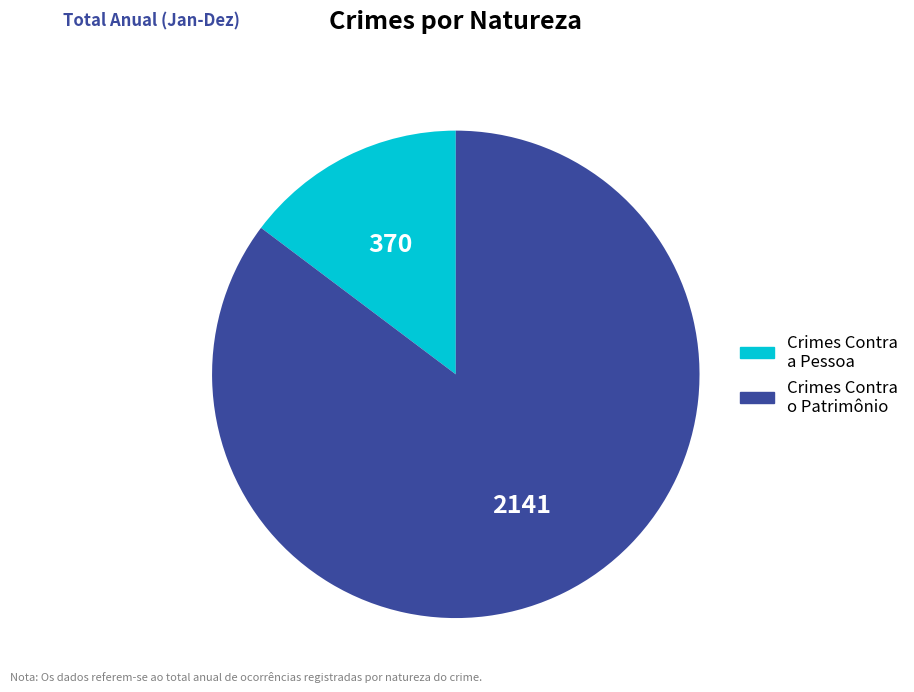

Does any single category account for the majority?

Yes